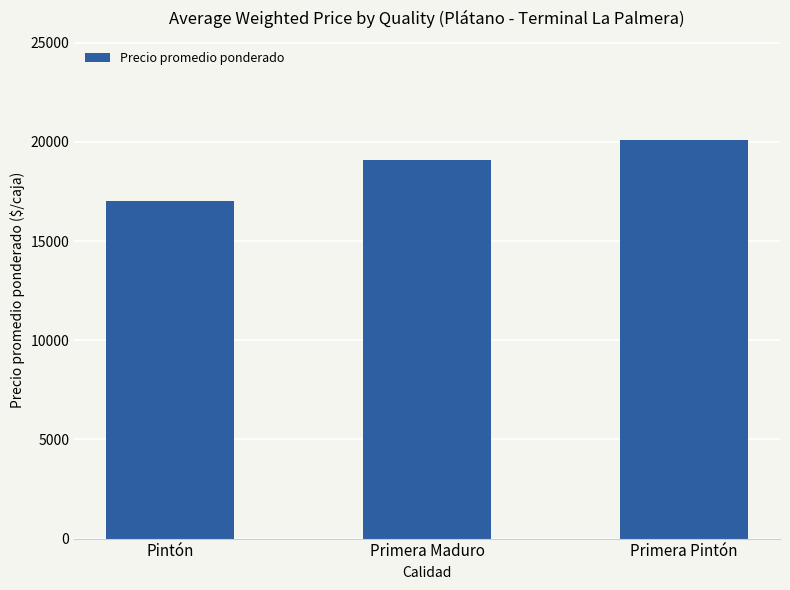

Is it true that the value at Pintón is 11405?

False